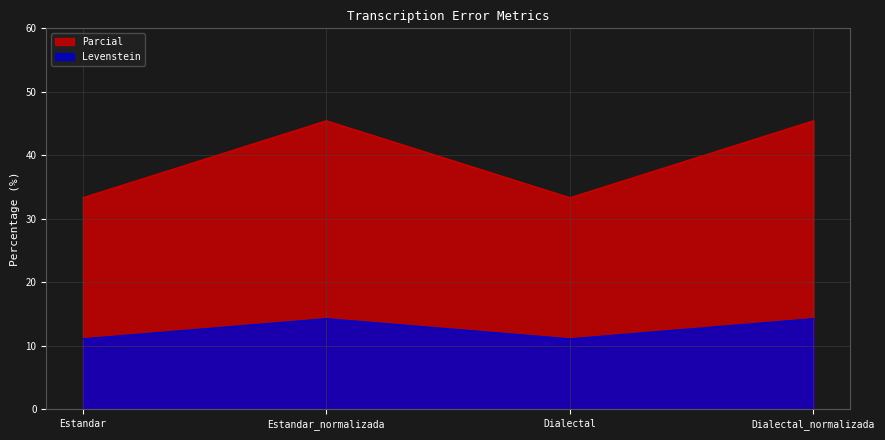

True or false: Levenstein has more than 1 interior local peaks.

False